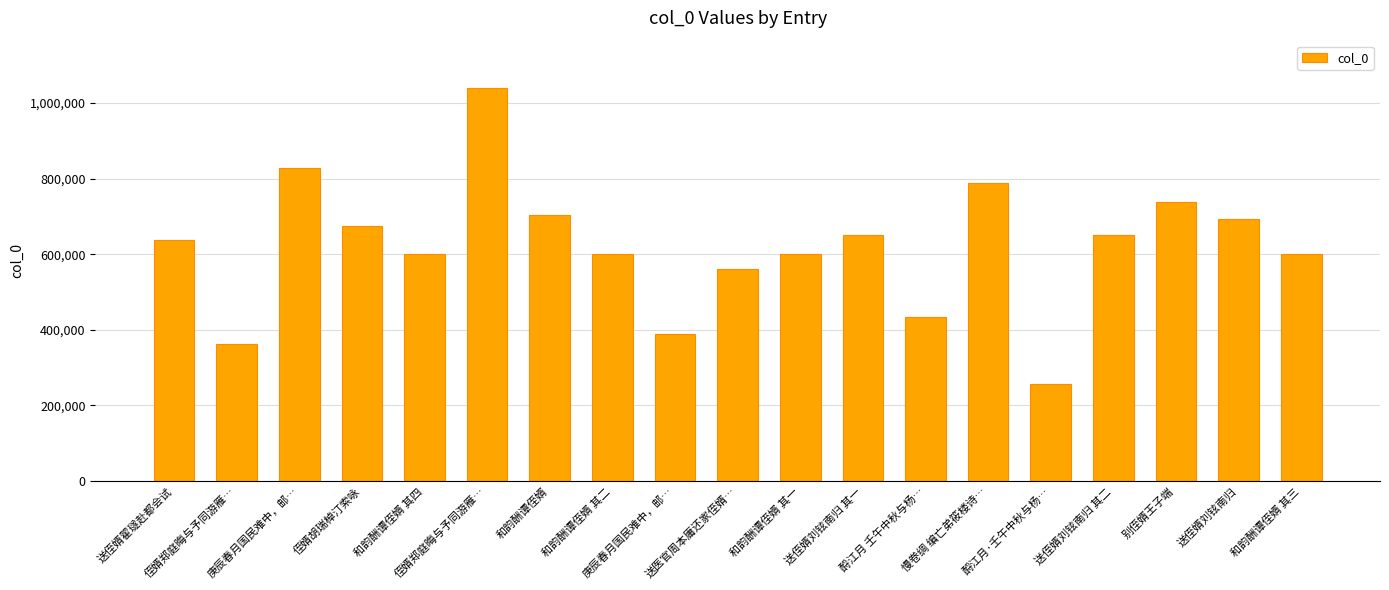

What is the ratio of the value at 和韵酬谭侄婿 其一 to the value at 慢卷绸 编亡弟筱楼诗…?

0.8